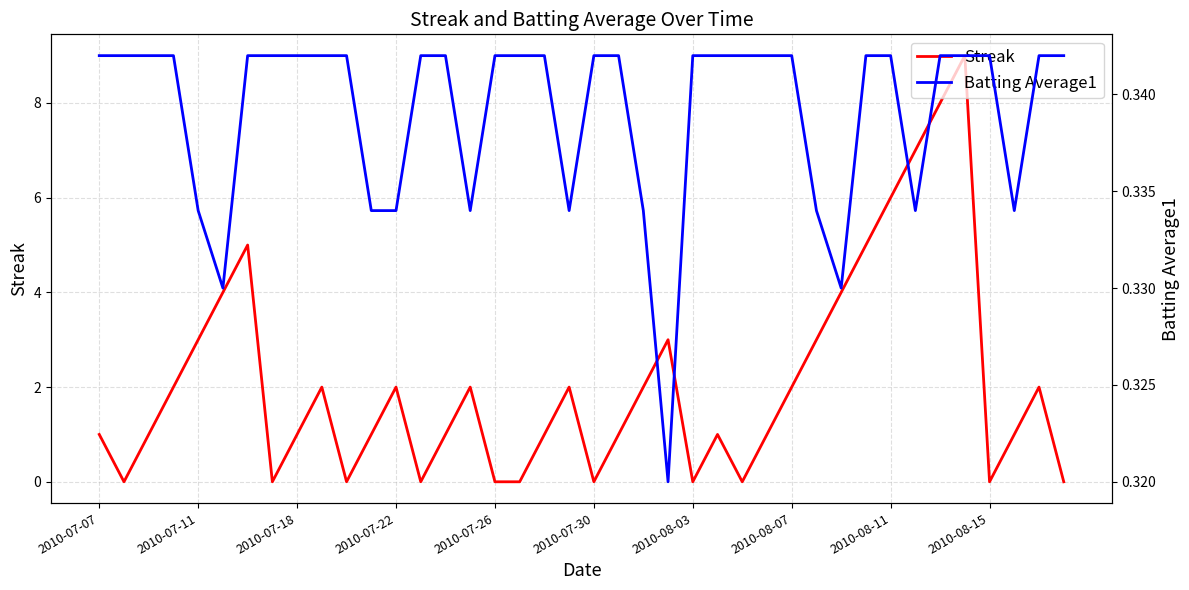

Rank the series at 11 from highest to lowest value.

Streak, Batting Average1